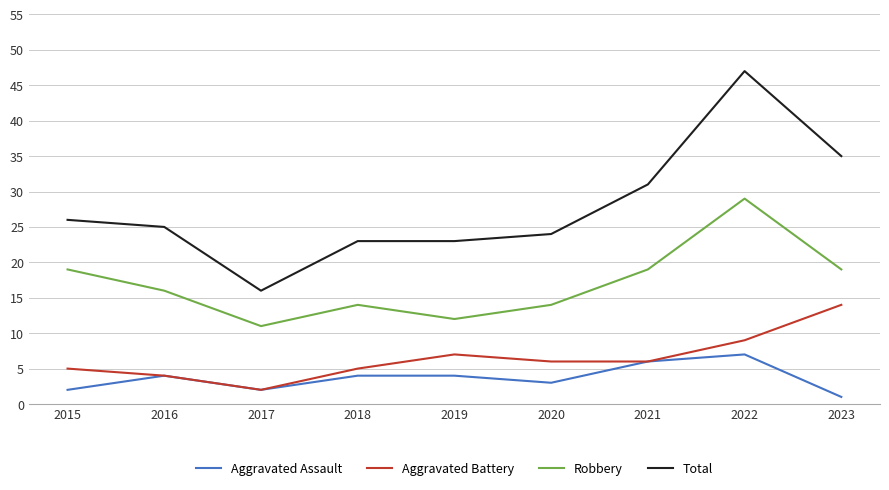

List the series in order of their peak value, highest first.

Total, Robbery, Aggravated Battery, Aggravated Assault